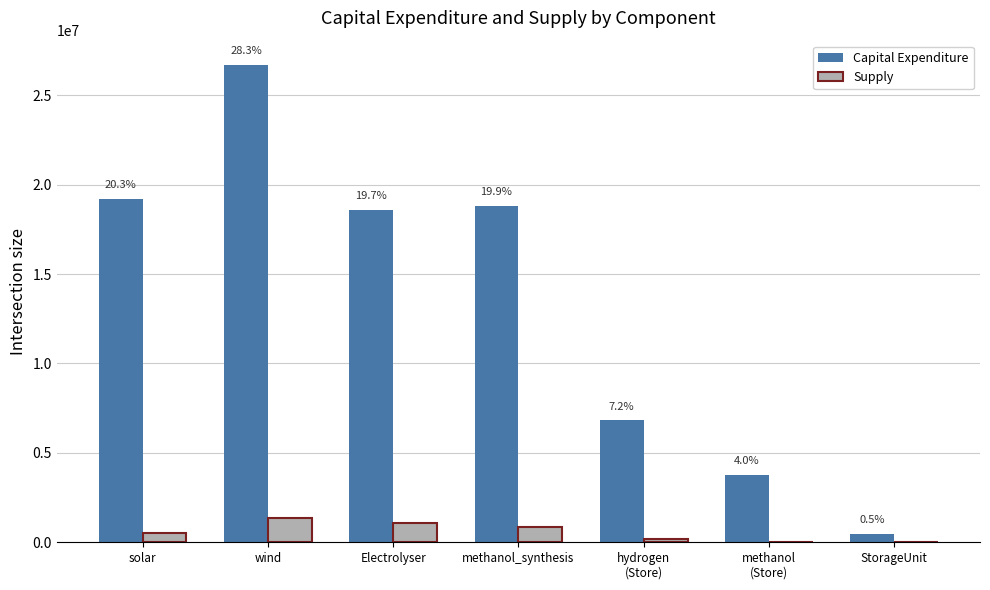

The value of Capital Expenditure at hydrogen
(Store) is 11808941.4. True or false?

False